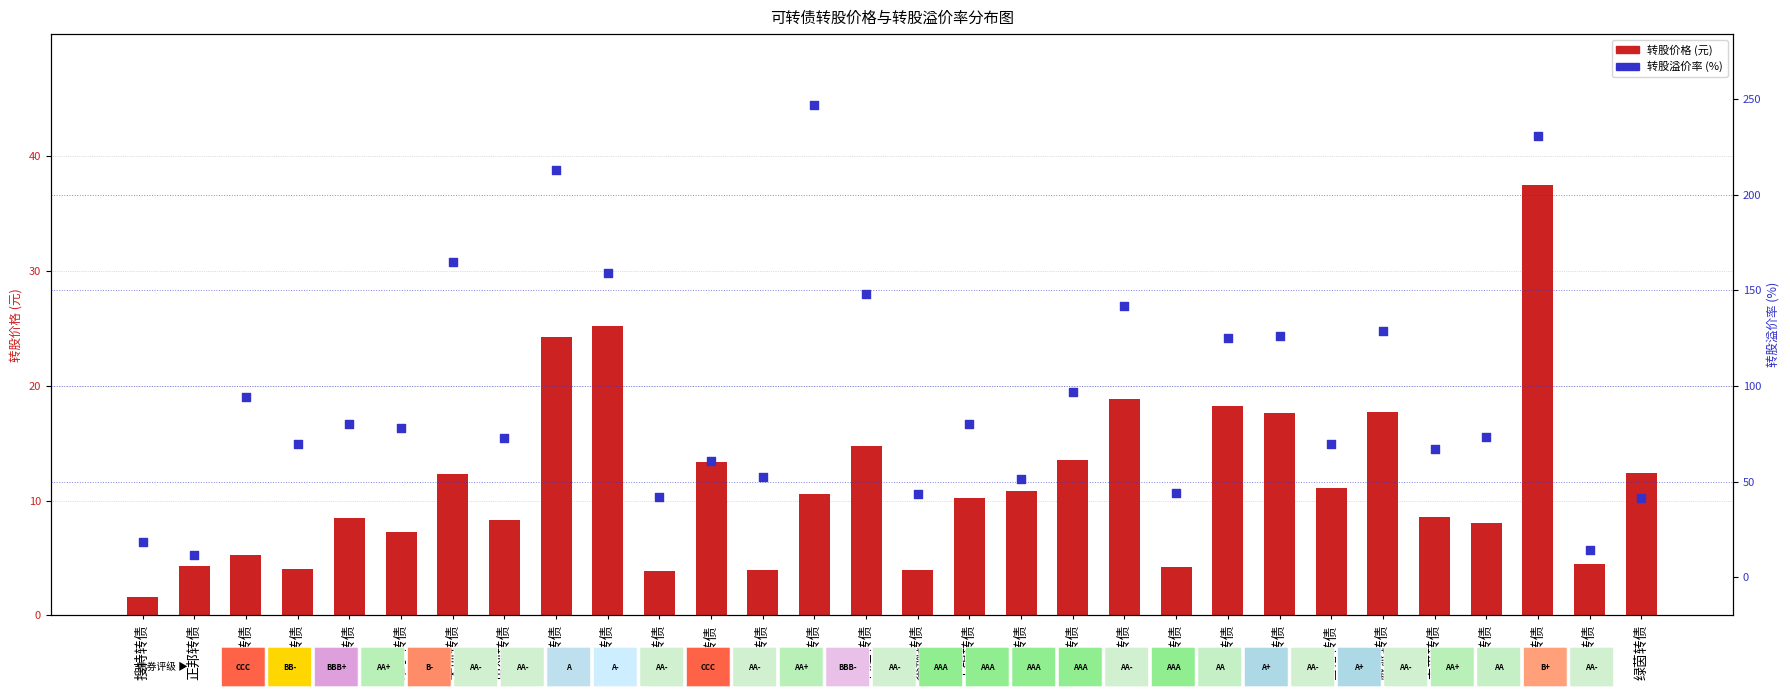

At which category is the sum across all series the highest?

家悦转债